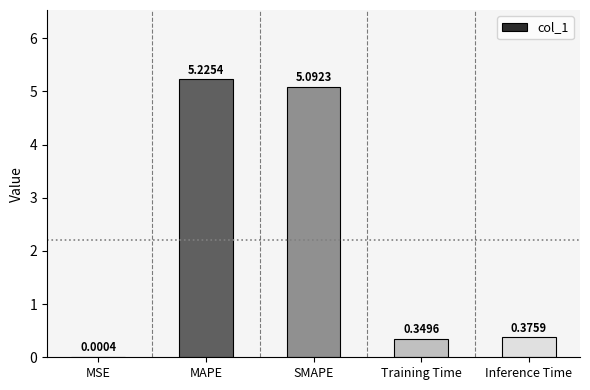

At which label is the value closest to 2?

Inference Time